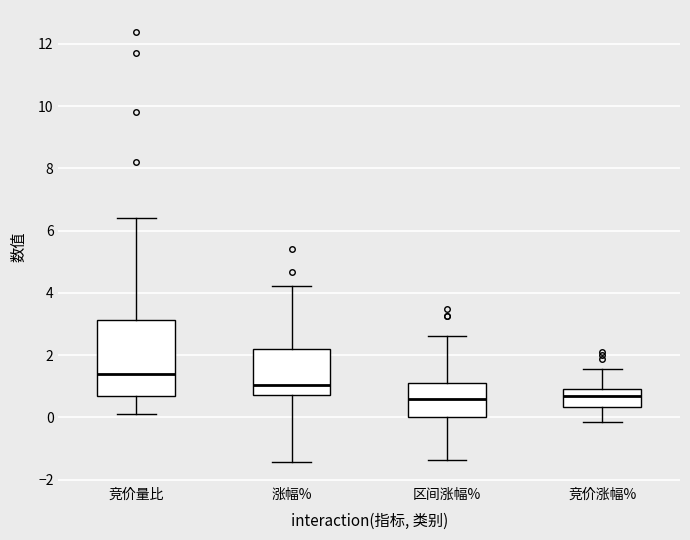

Reading left to right, read every box against the y-axis: the position of its median line, the range the box covers, and the ends of its whiskers. The values are not printed on the chart, so give them approximately, as read against the axis.

竞价量比: median 1.4, box 0.6 to 3.2, whiskers 0.2 to 6.4
涨幅%: median 1.0, box 0.8 to 2.2, whiskers -1.4 to 4.2
区间涨幅%: median 0.6, box 0.0 to 1.0, whiskers -1.4 to 2.6
竞价涨幅%: median 0.6, box 0.4 to 1.0, whiskers -0.2 to 1.6